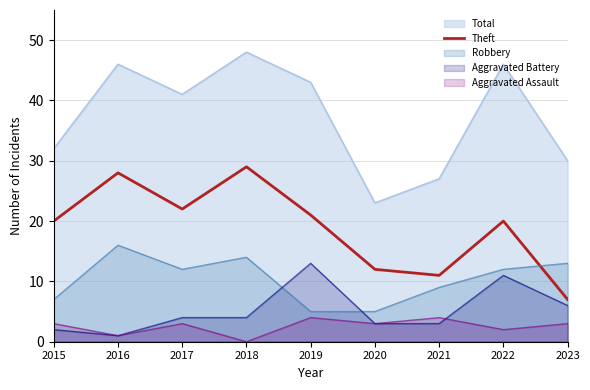

The chart shows a value of 6 at 2021. True or false?

False